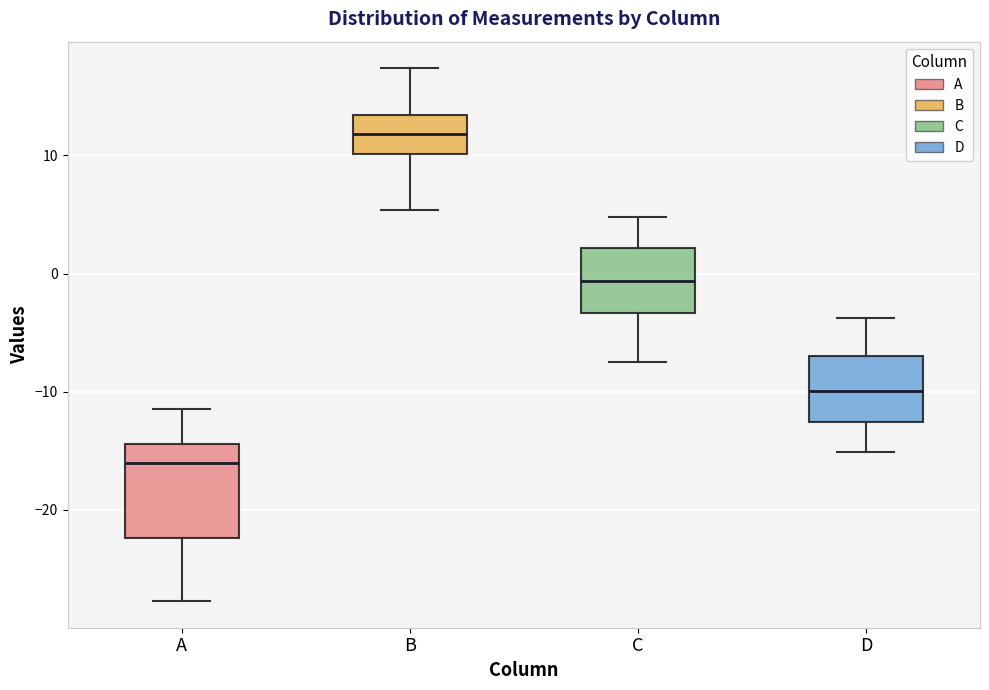

Which box is the tallest, from its lower edge to its upper edge?

A